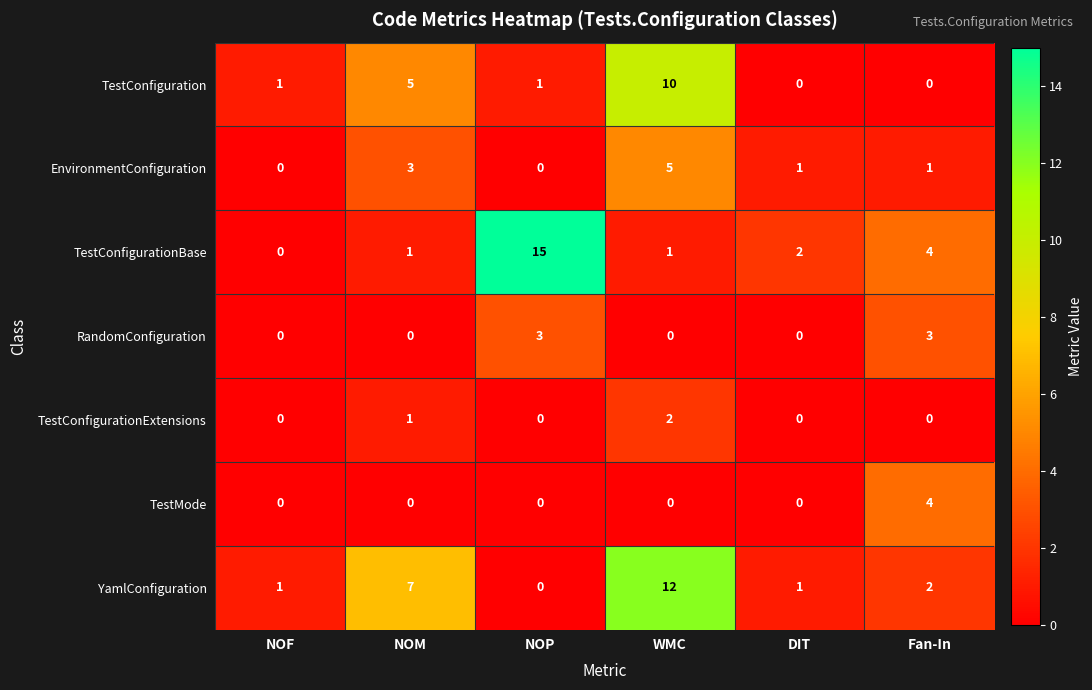

Which series has the largest range (max minus min)?

TestConfigurationBase